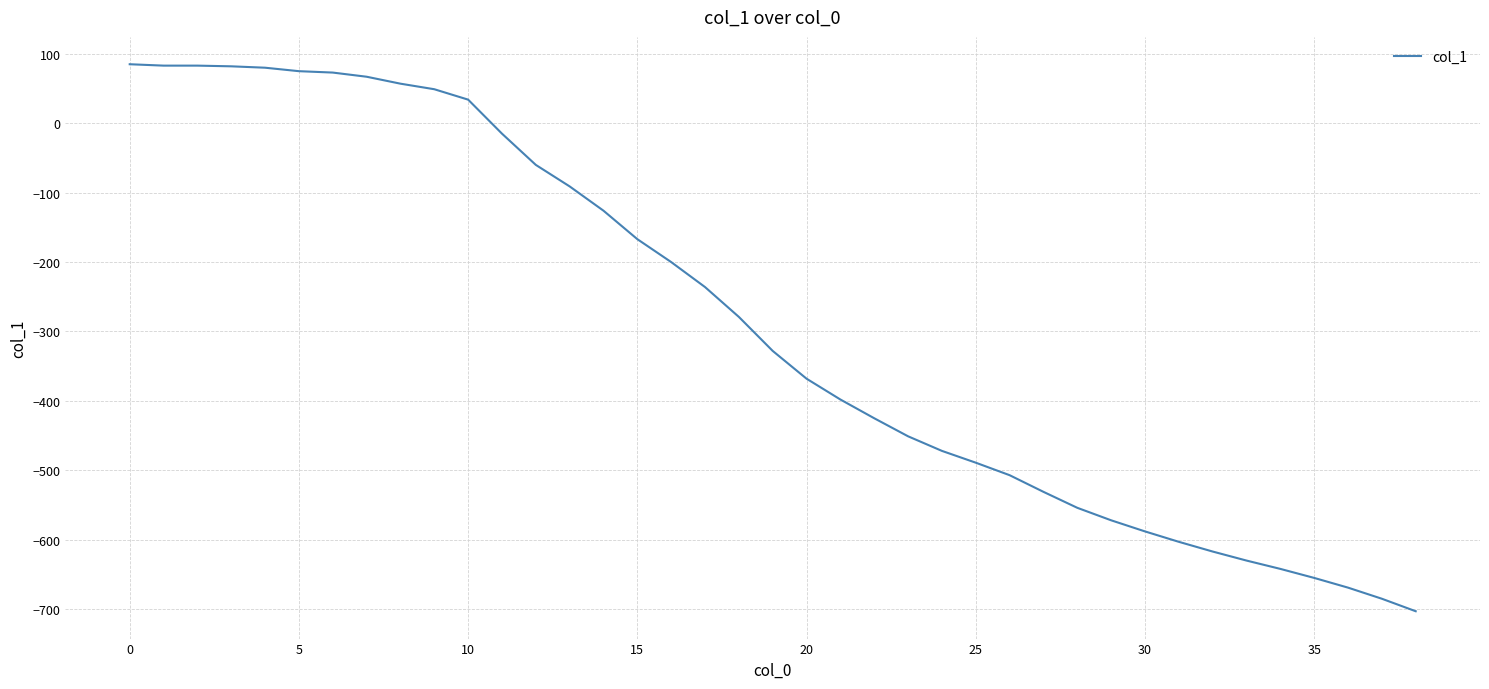

What is the maximum value shown in the chart?

85